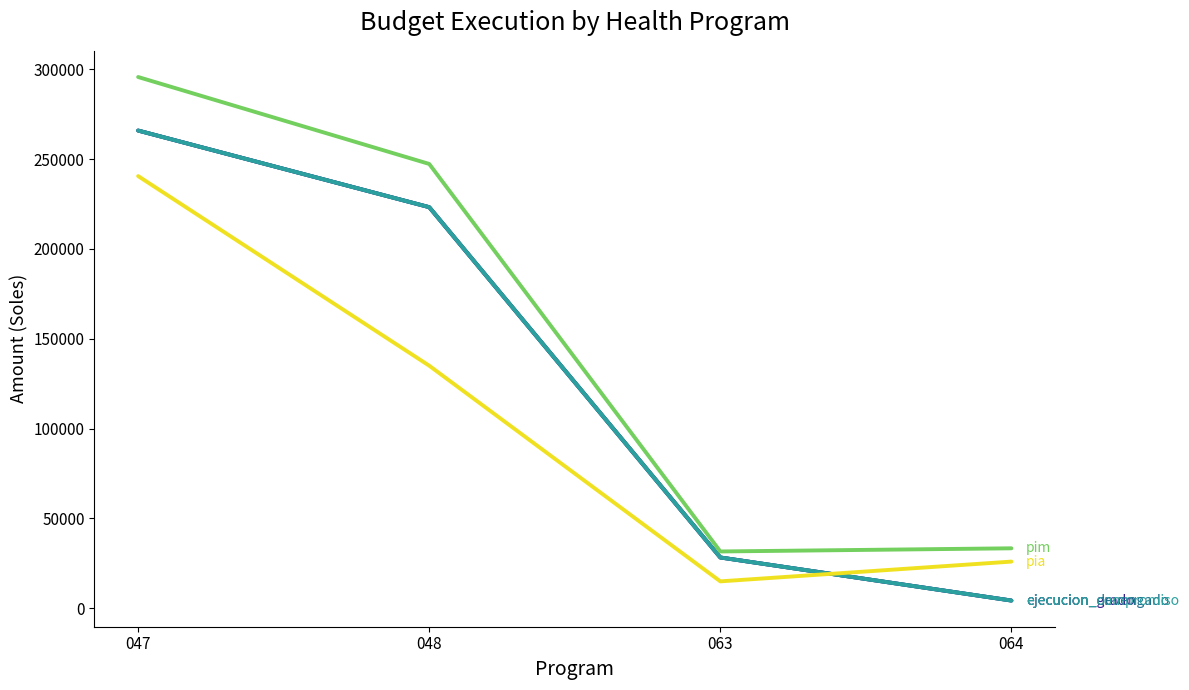

Is it true that ejecucion_compromiso equals 28289 at 063?

True